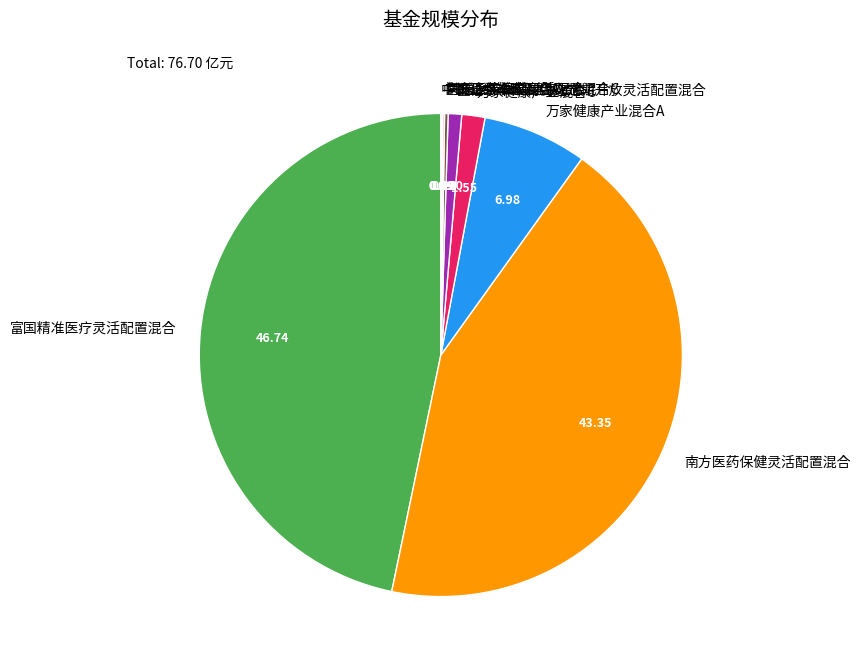

Which has a higher value, 万家健康产业混合C or 富国精准医疗灵活配置混合?

富国精准医疗灵活配置混合